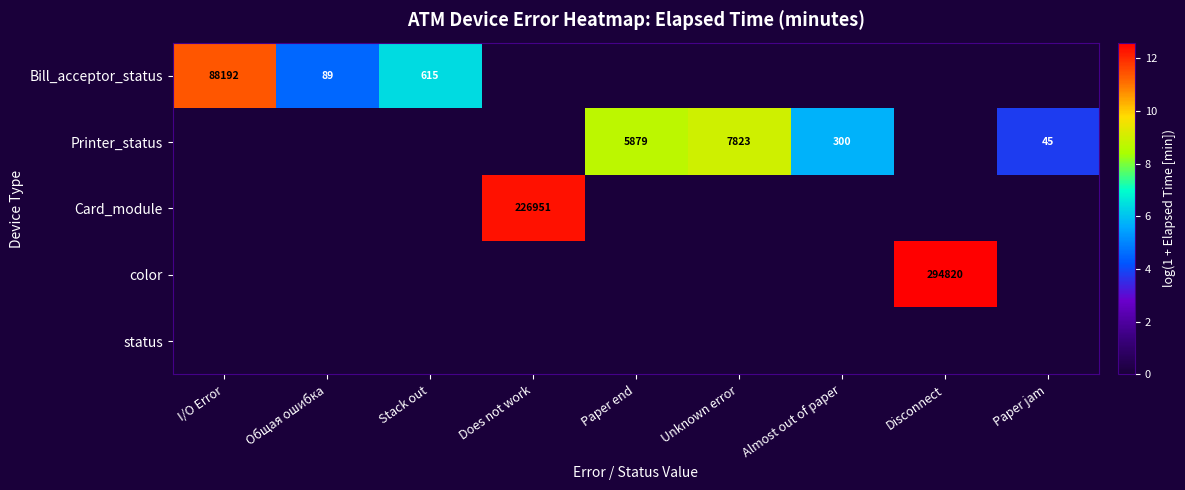

The Bill_acceptor_status series shows 7.0 at Does not work. True or false?

False